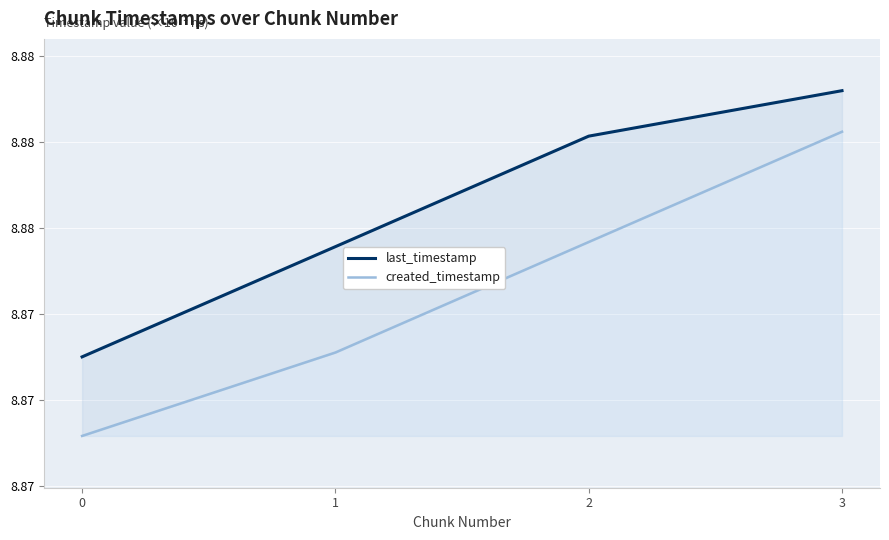

Does the chart display data point markers on the line(s)?

No